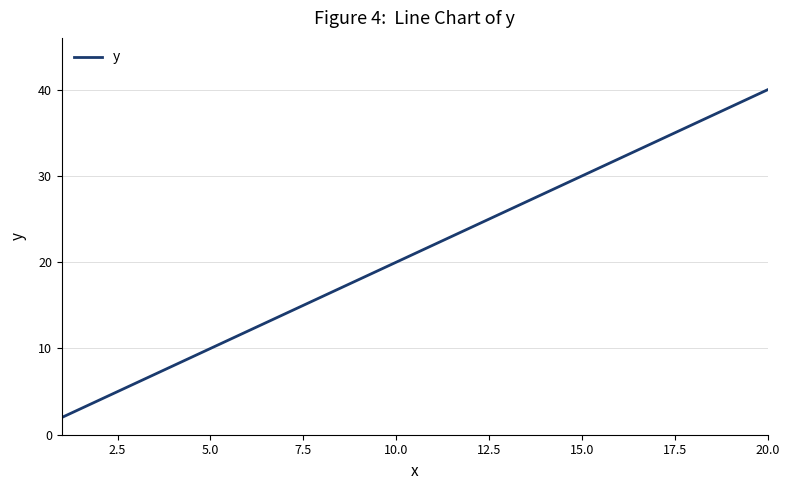

What is the smallest value displayed?

2